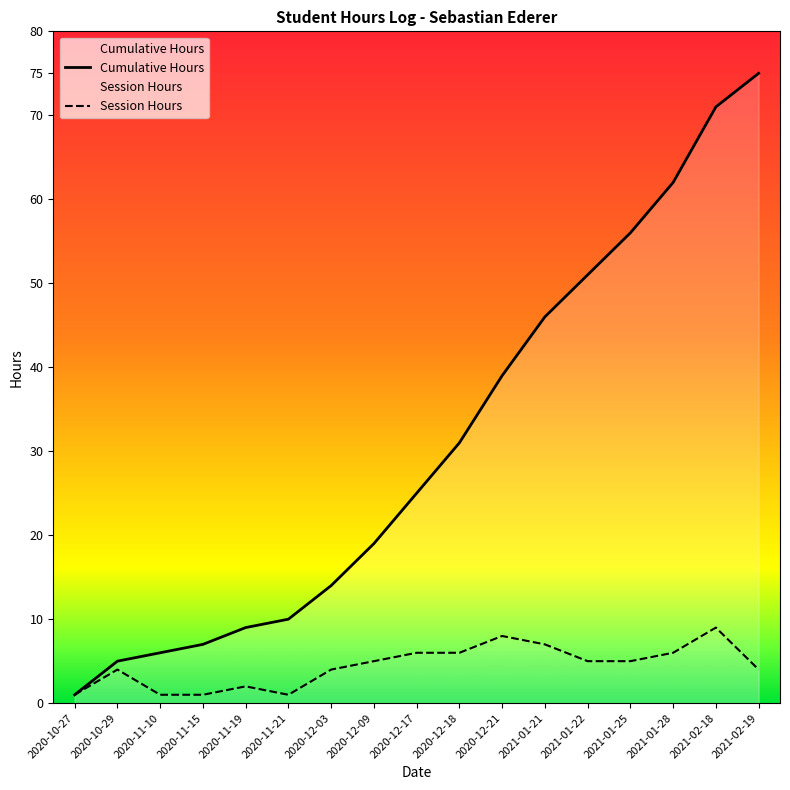

What are all the series names shown in the legend?

Cumulative Hours, Session Hours